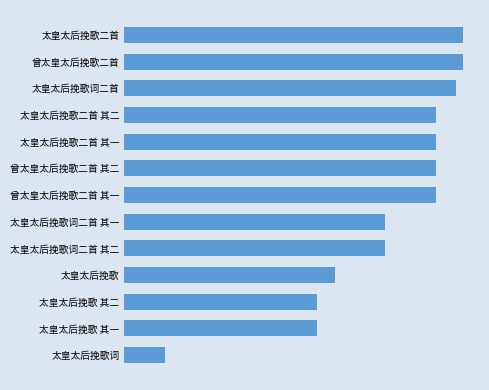

What is the average value?

876950